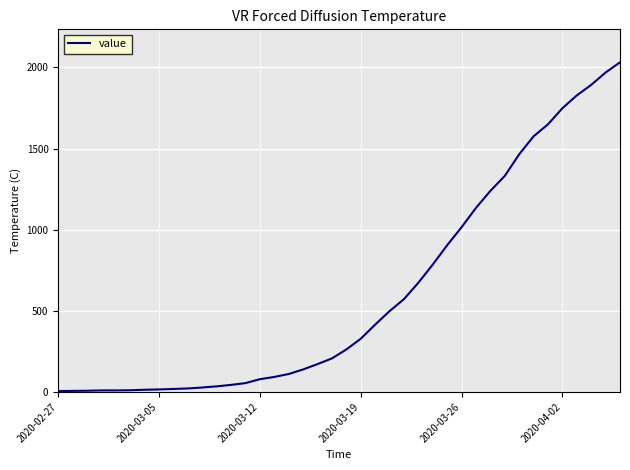

What is the difference between the maximum and minimum values?

2025